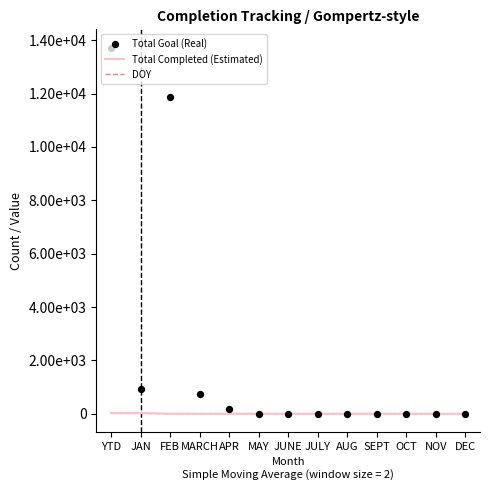

Which series contains the highest Y value?

Total Goal (Real)